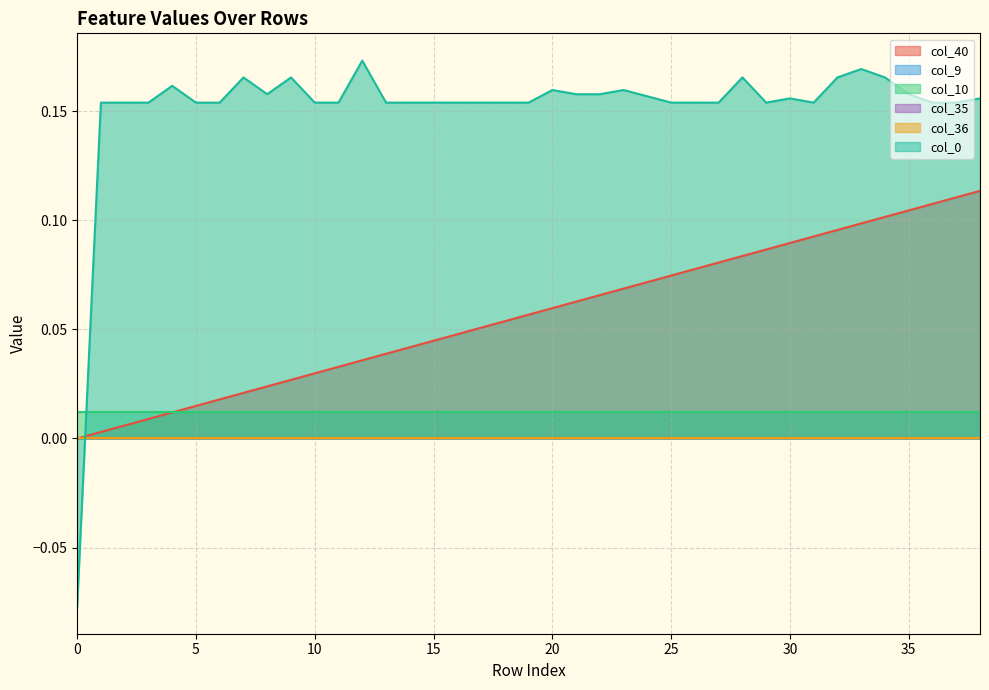

At which category is the sum across all series the highest?

38